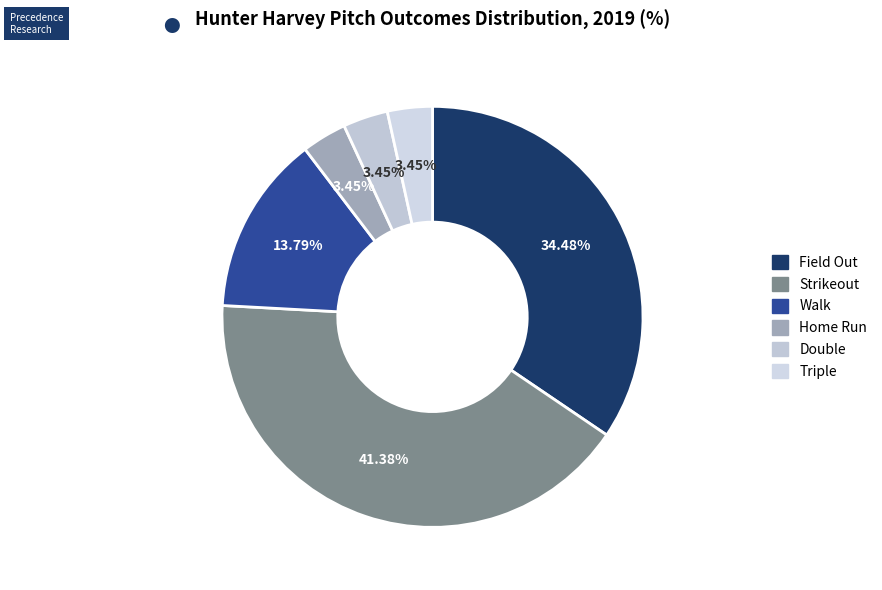

To the nearest percent, what is the average slice percentage?

17%